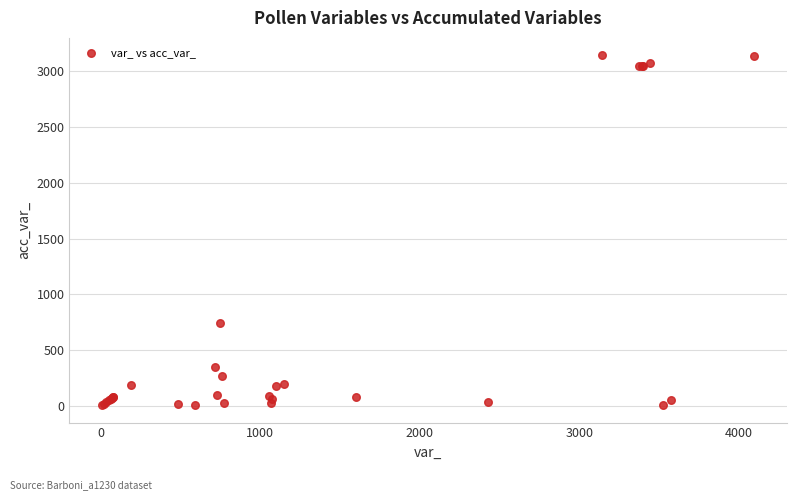

What Y value in the scatter plot is closest to 1575?

744